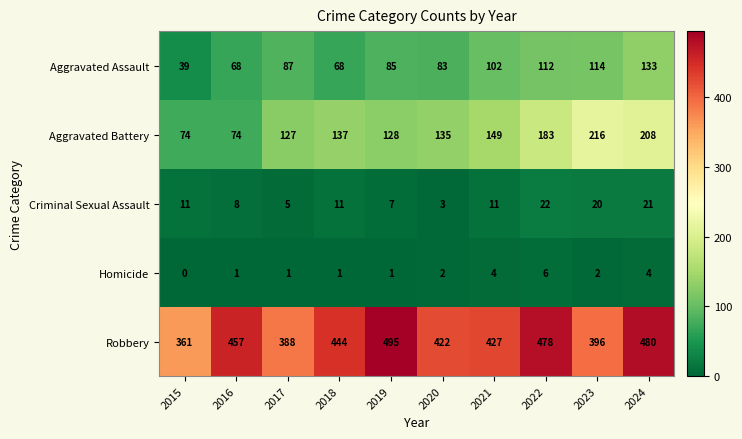

How many positive values does the Homicide series have?

9